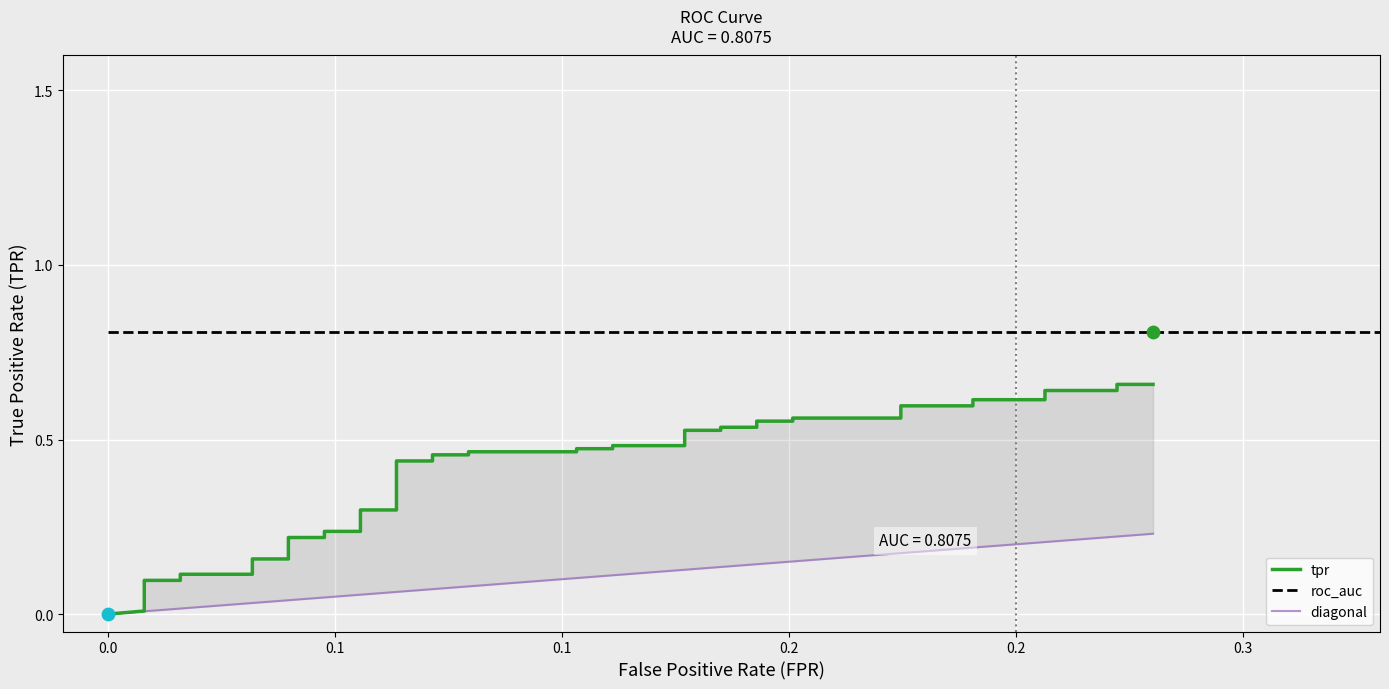

Is the value of roc_auc at 30 greater than the value of tpr at 25?

Yes